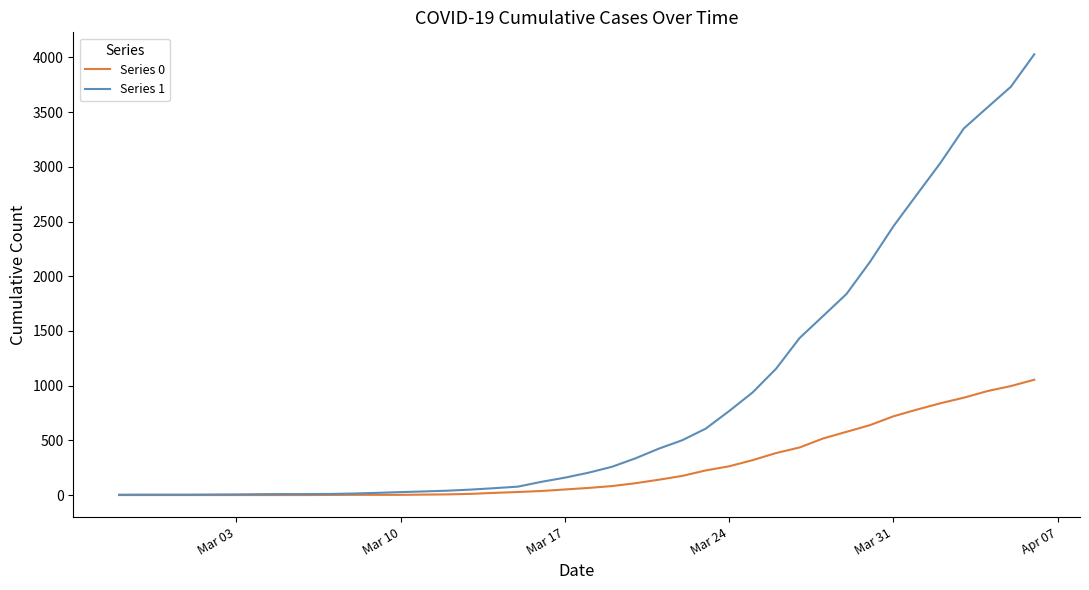

Which series has the largest range (max minus min)?

Series 1